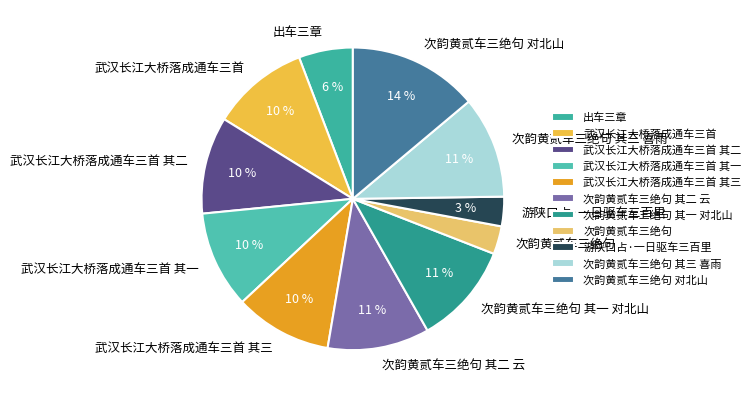

The 武汉长江大桥落成通车三首 其三 slice represents 10% of the pie. True or false?

True